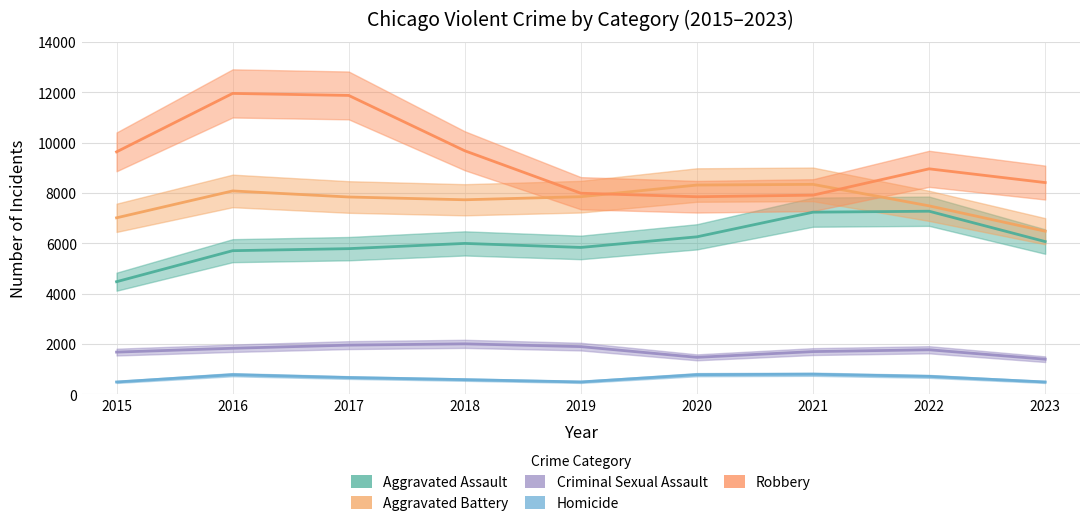

Rank the series at 2023 from lowest to highest value.

Homicide, Criminal Sexual Assault, Aggravated Assault, Aggravated Battery, Robbery